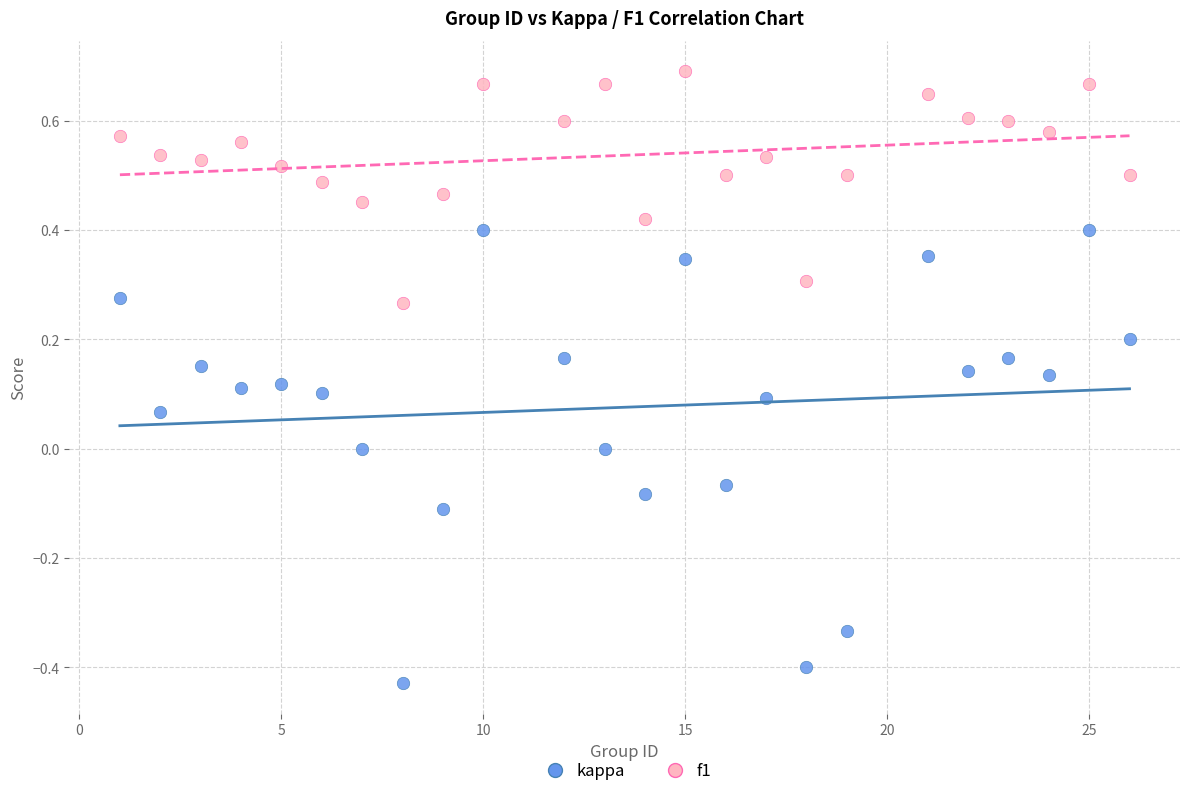

What are all the series names shown in the legend?

kappa, f1